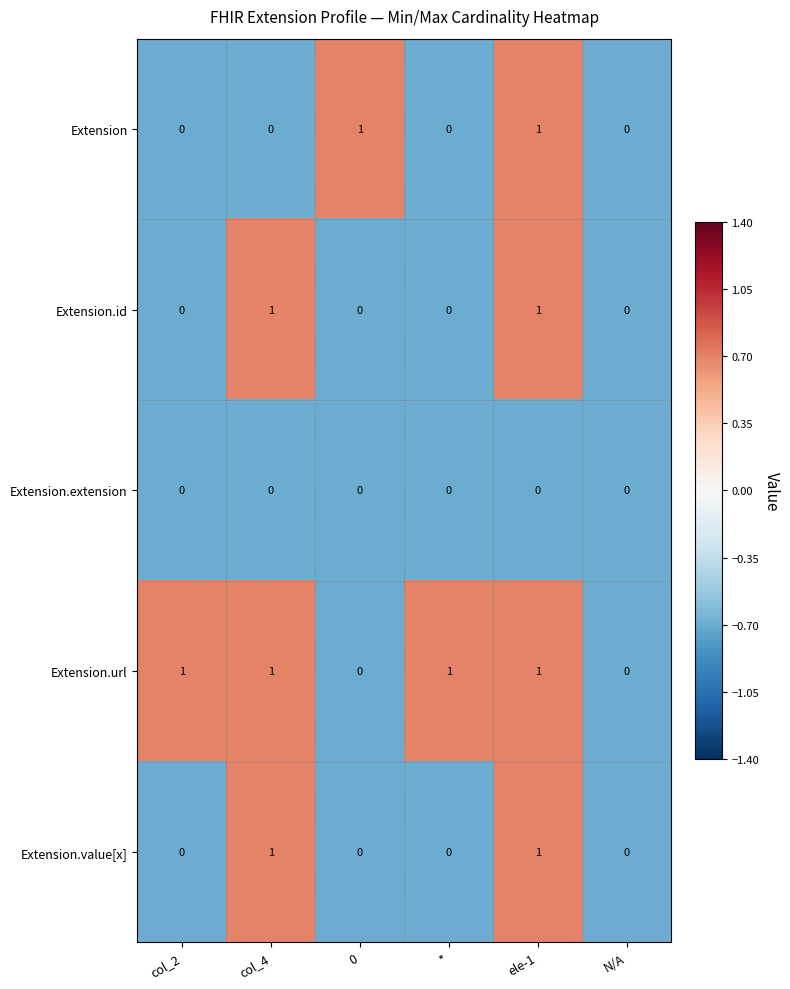

The value of Extension.extension at * is 0. True or false?

True